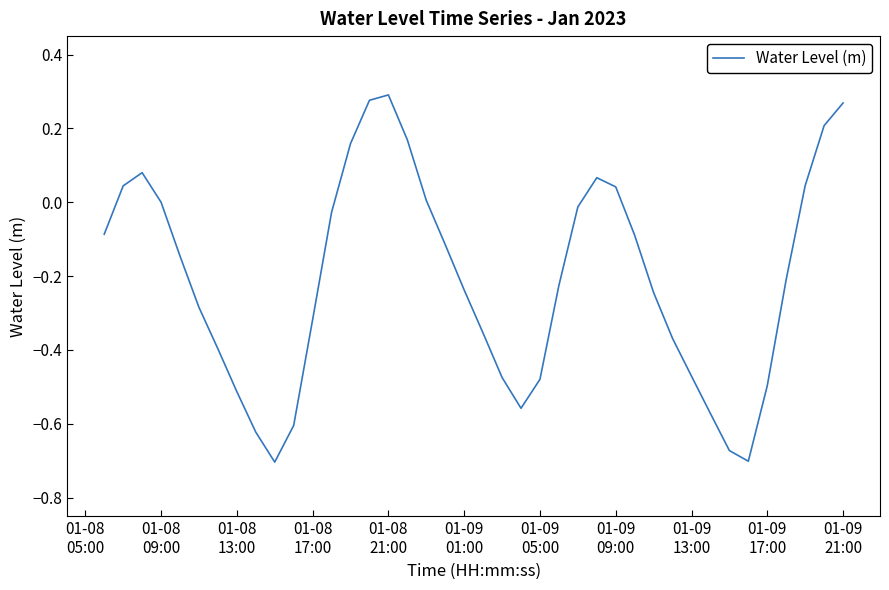

What is the difference between the maximum and minimum values?

1.0